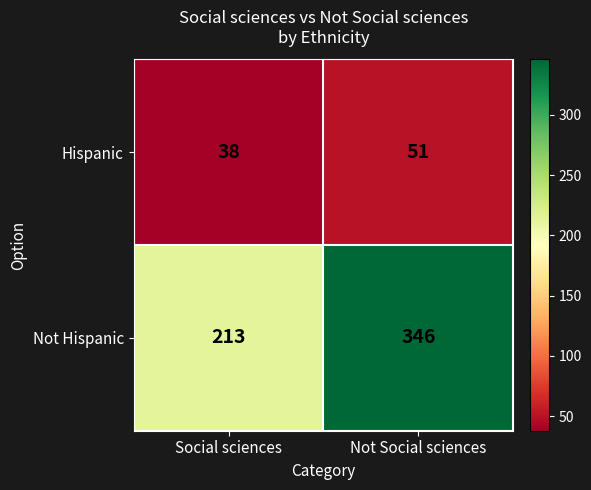

At which label is Hispanic closest to 44?

Social sciences